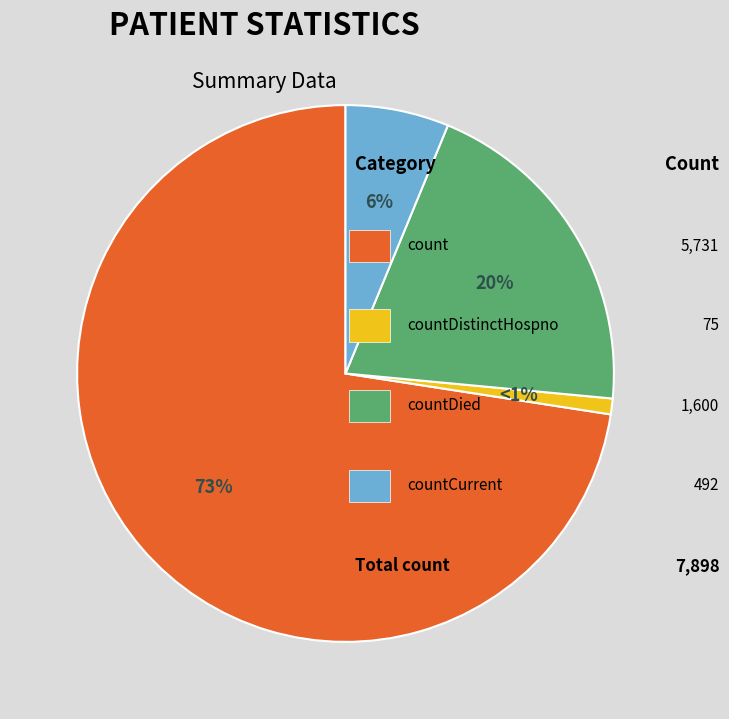

Does any single category account for the majority?

Yes